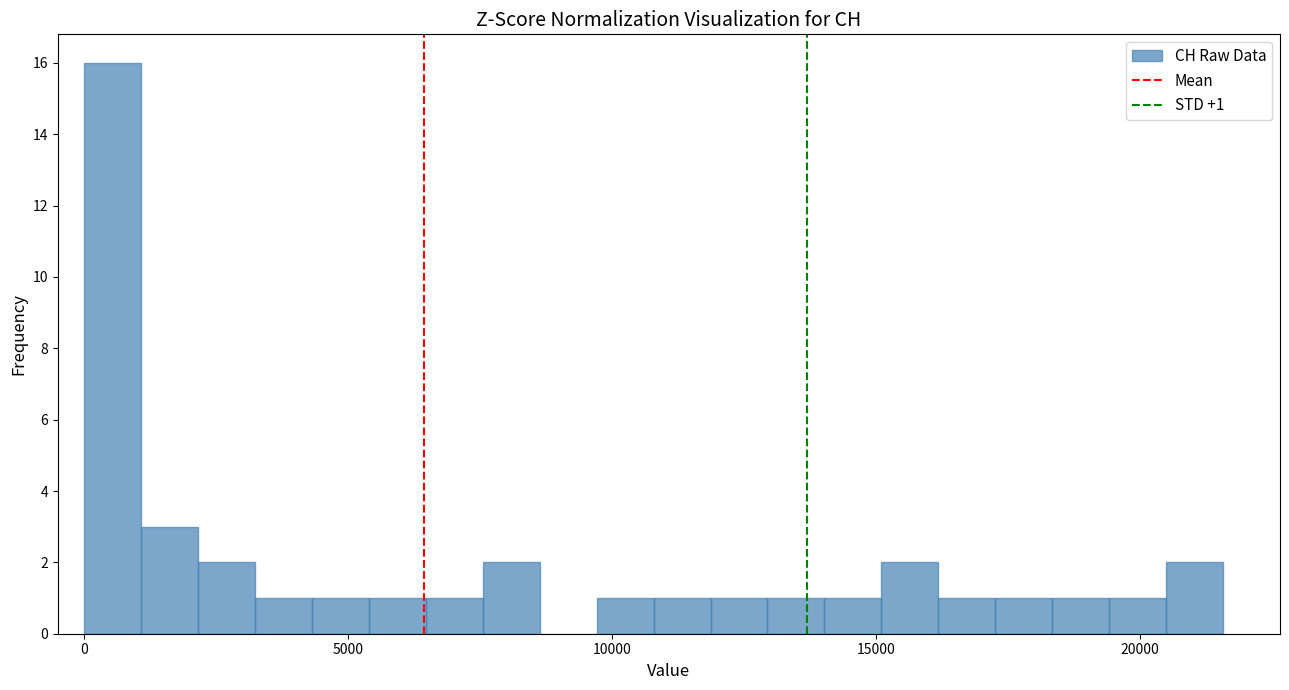

Read against the x-axis, roughly where is the centre of the tallest bar?

500